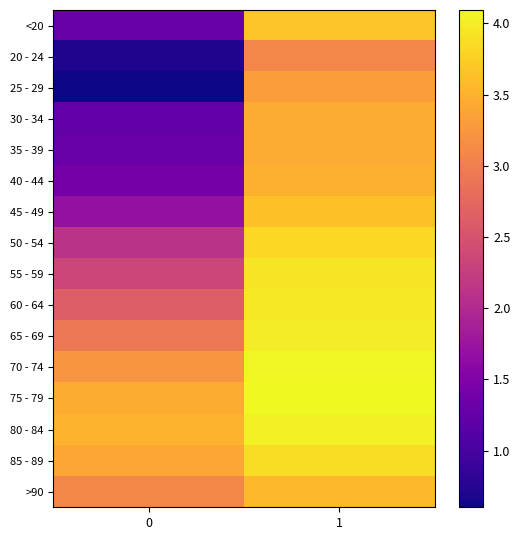

Reading left to right, transcribe all the data shown in this chart.

<20: 0=1.3	1=3.7
20 - 24: 0=0.7	1=3.1
25 - 29: 0=0.6	1=3.3
30 - 34: 0=1.3	1=3.4
35 - 39: 0=1.3	1=3.4
40 - 44: 0=1.4	1=3.5
45 - 49: 0=1.7	1=3.6
50 - 54: 0=2.1	1=3.8
55 - 59: 0=2.4	1=3.9
60 - 64: 0=2.6	1=4.0
65 - 69: 0=2.9	1=4.0
70 - 74: 0=3.2	1=4.1
75 - 79: 0=3.5	1=4.1
80 - 84: 0=3.5	1=4.0
85 - 89: 0=3.4	1=3.9
>90: 0=3.1	1=3.6